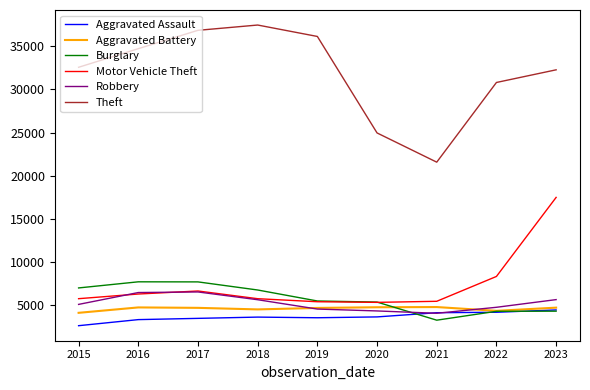

Which series has the widest spread of values?

Theft